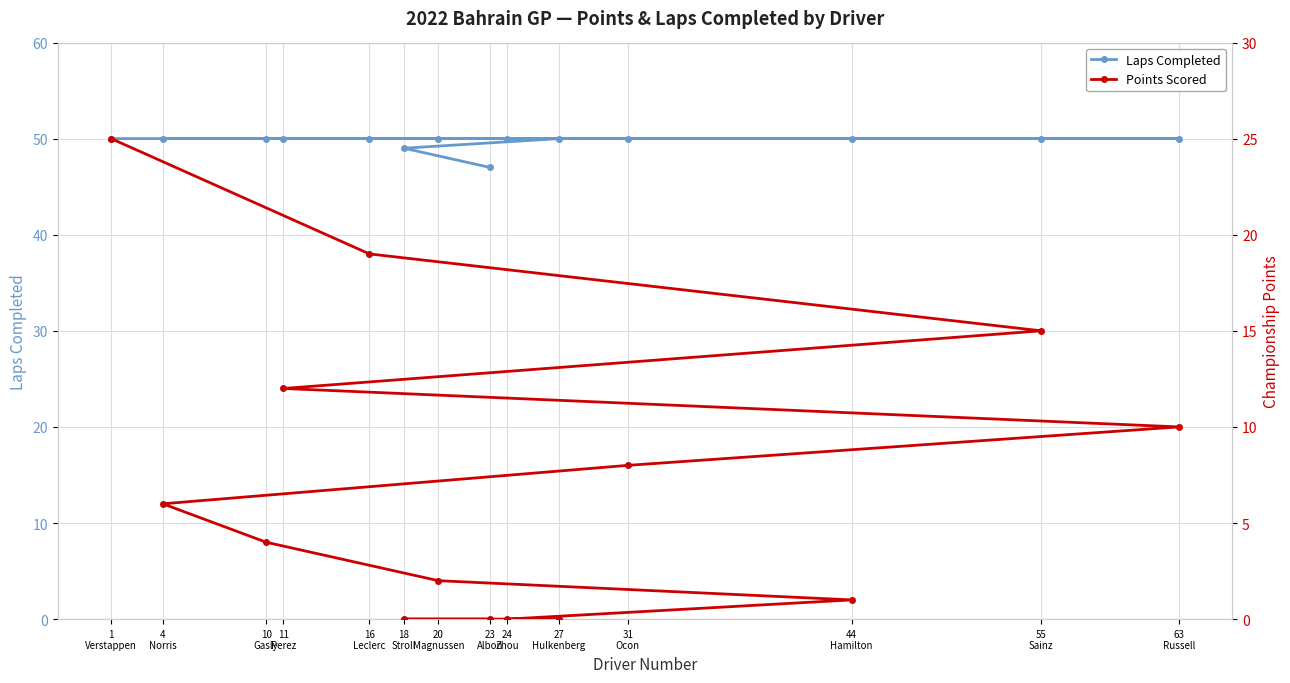

Which series has the widest spread of values?

Points Scored